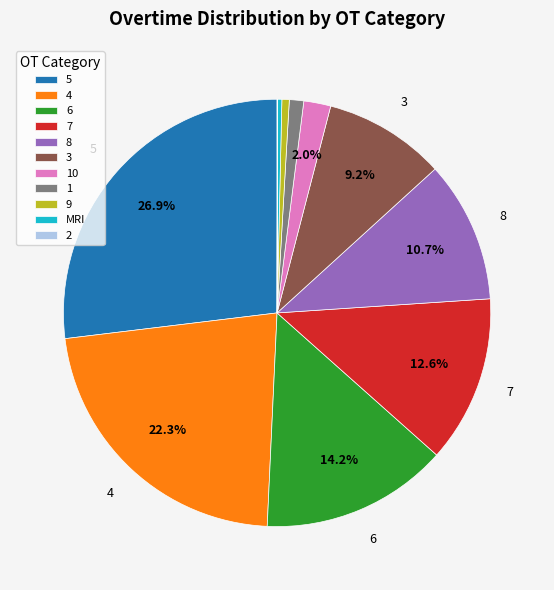

Between 10 and 3, which is larger?

3